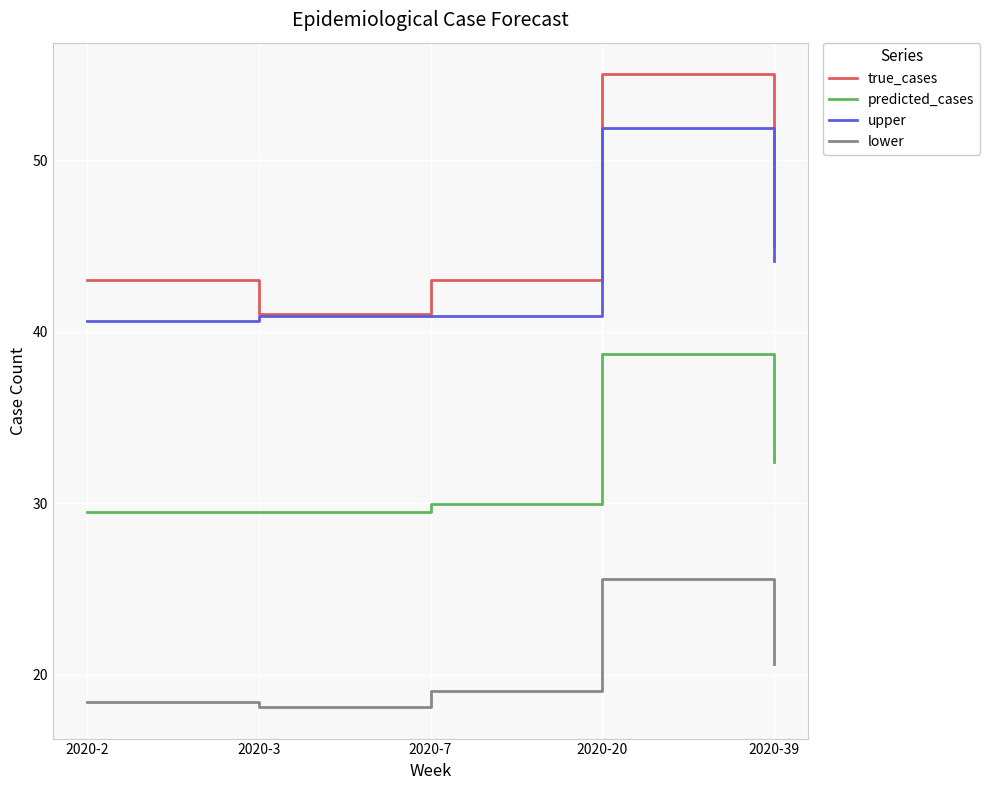

Which series has the largest total across all categories?

true_cases